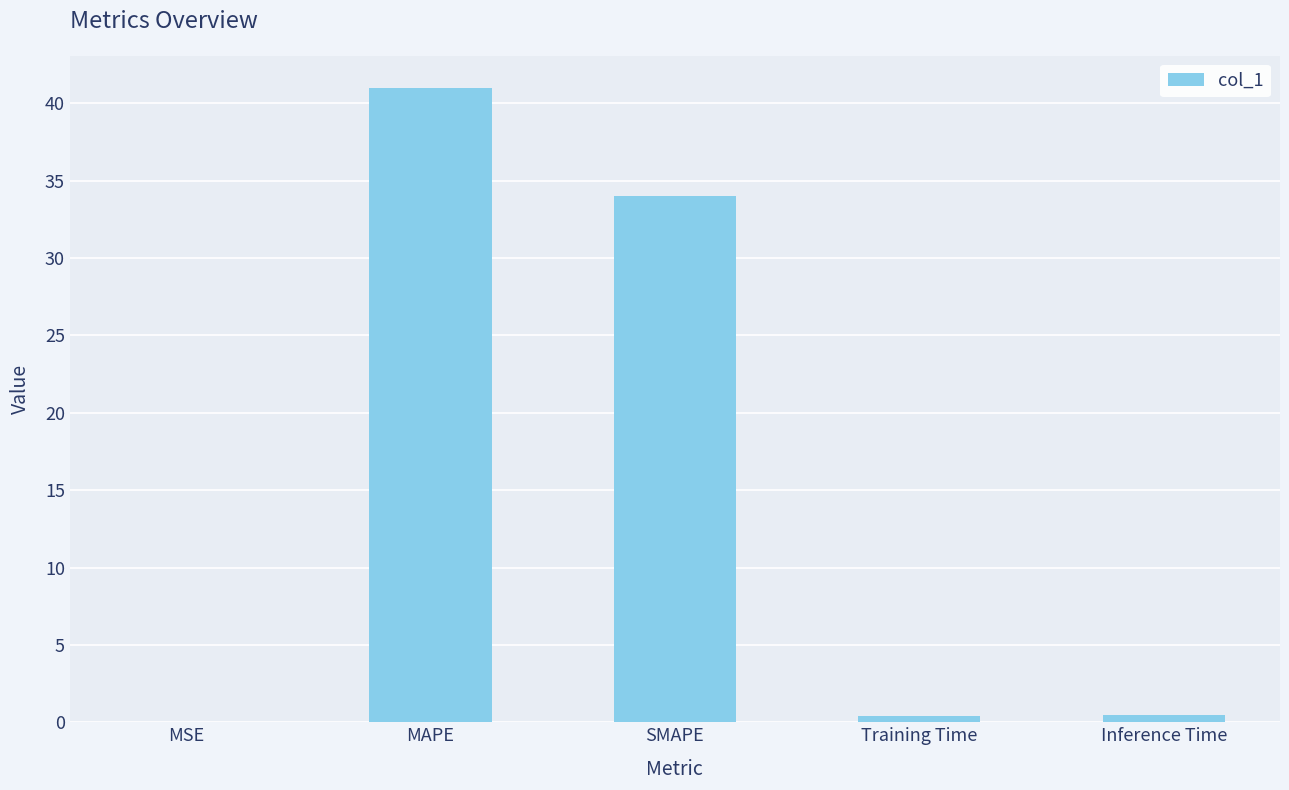

Between Inference Time and SMAPE, which is larger?

SMAPE